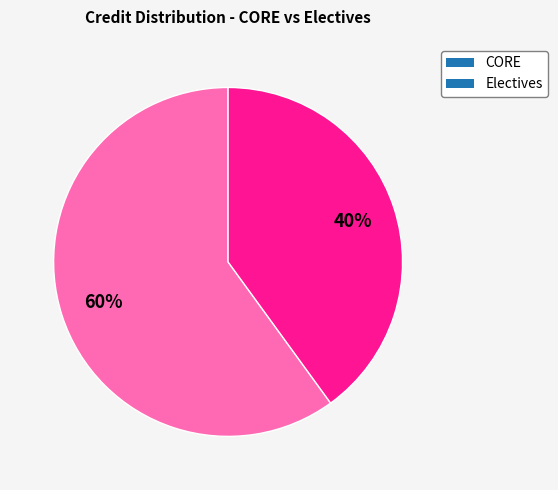

Combined, do CORE and Electives account for over 50%?

Yes